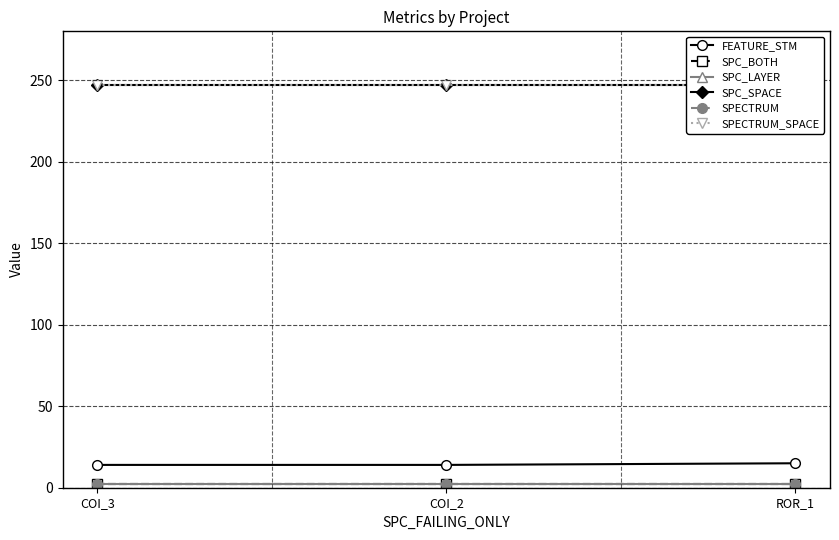

At which label is SPECTRUM closest to 2?

COI_3